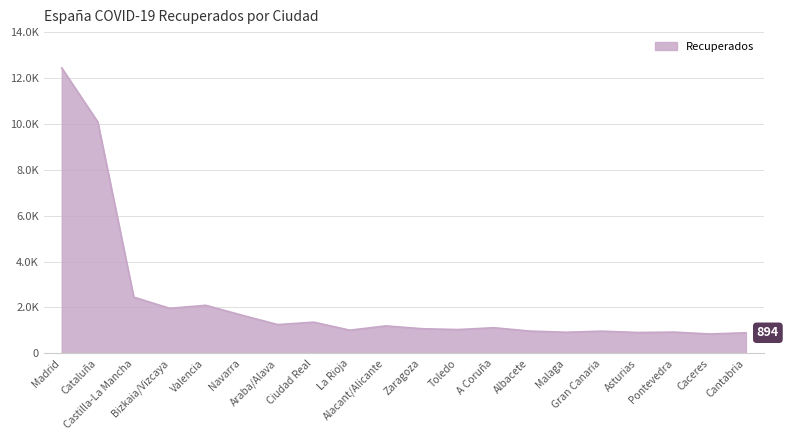

Reading right to left, extract all data points from this chart.

894	841	923	906	964	917	968	1114	1034	1071	1193	1007	1356	1250	1661	2091	1960	2446	10087	12437